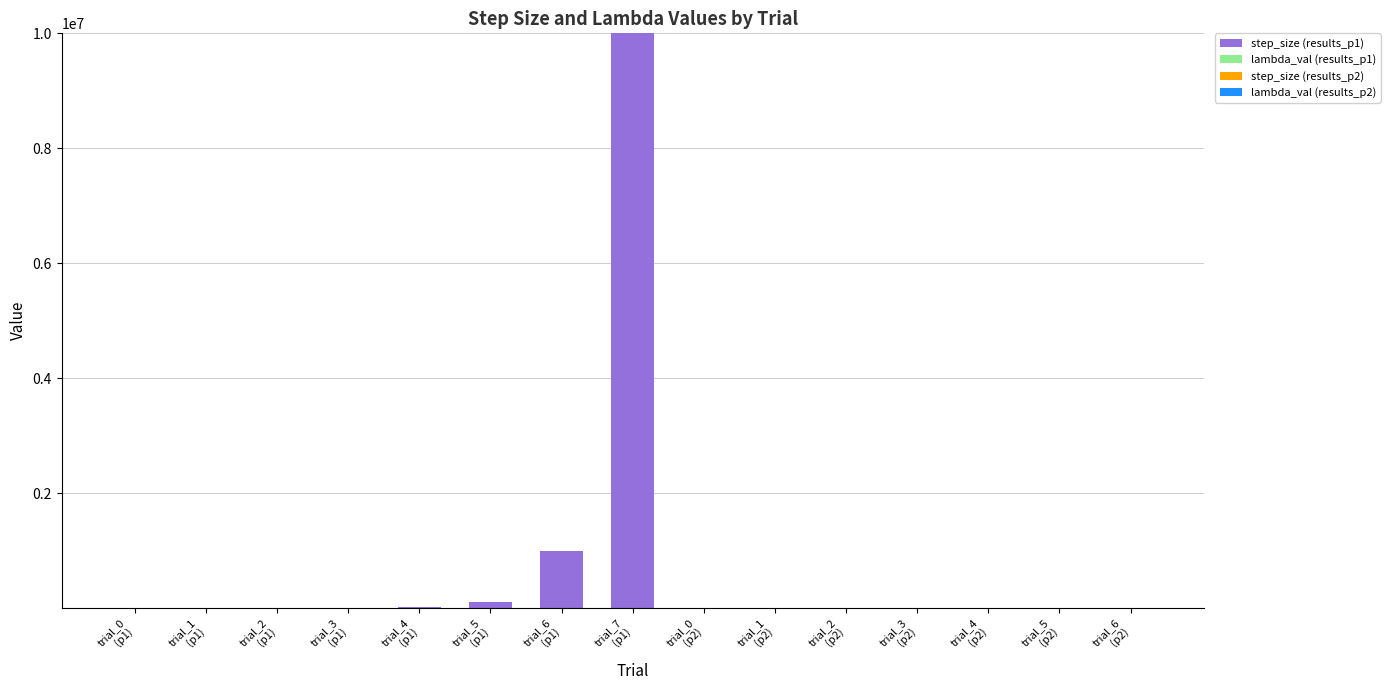

Count the number of categories in the chart.

15